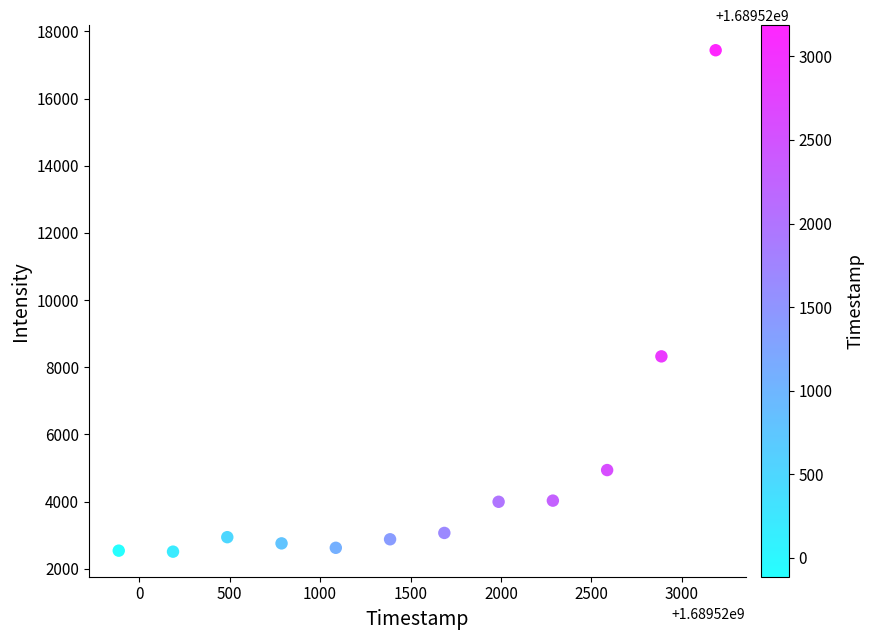

What is the range of Y values (max minus min)?

14933.8